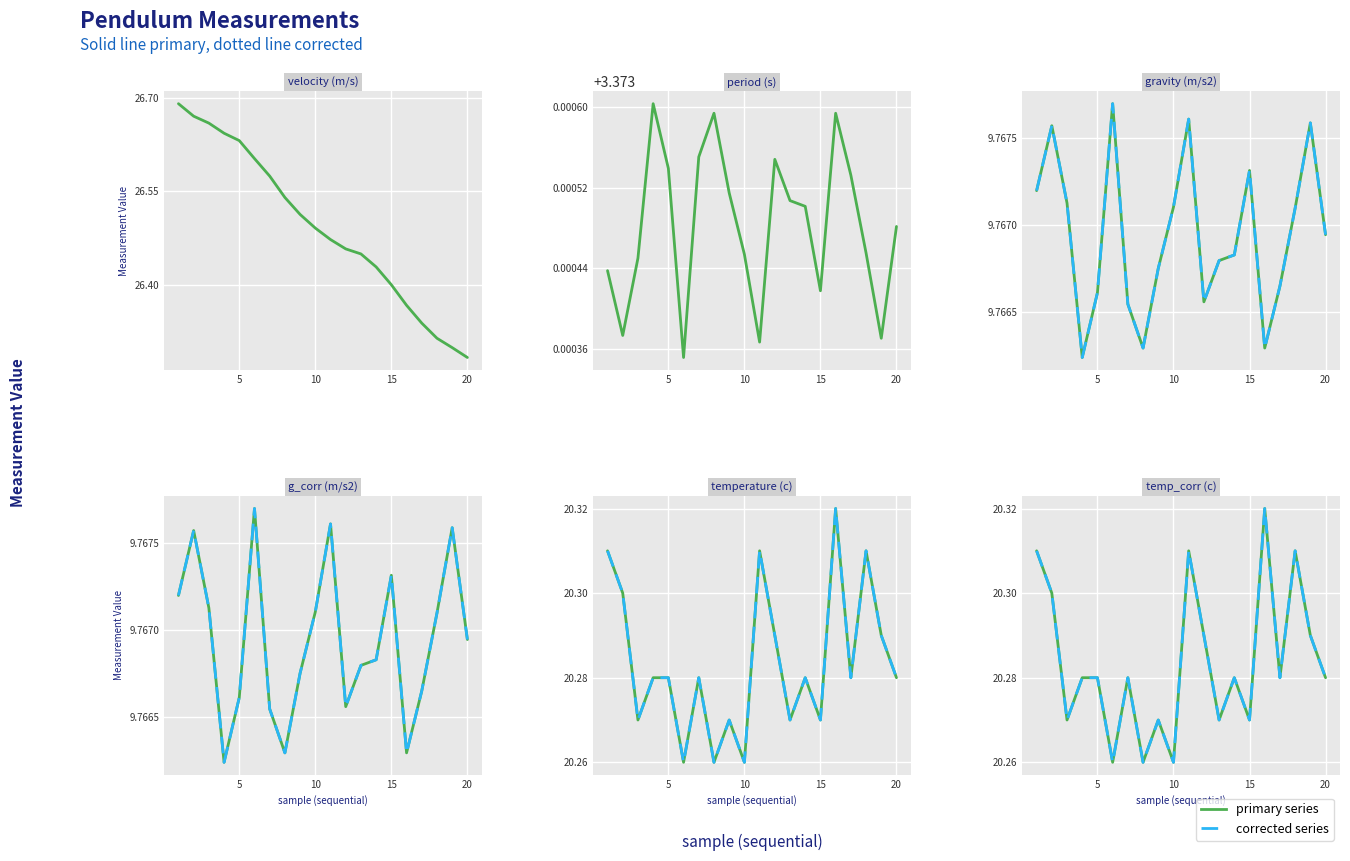

True or false: temp_corr (c) and g_corr (m/s2) intersect in this chart.

False